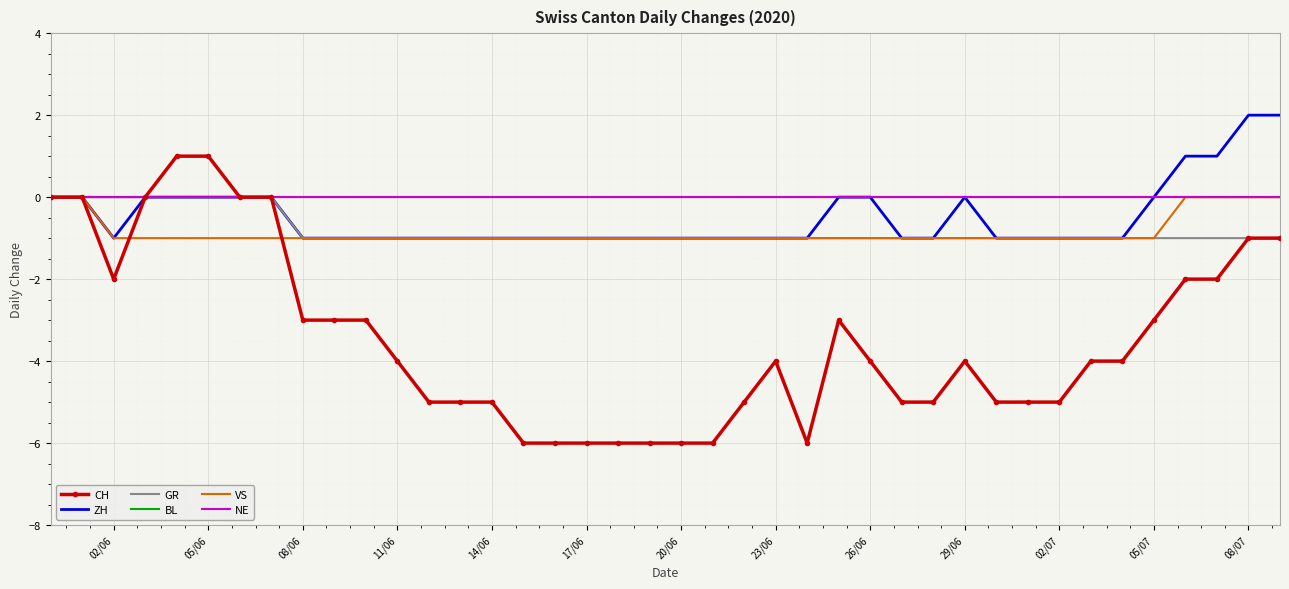

Which series has the largest range (max minus min)?

CH